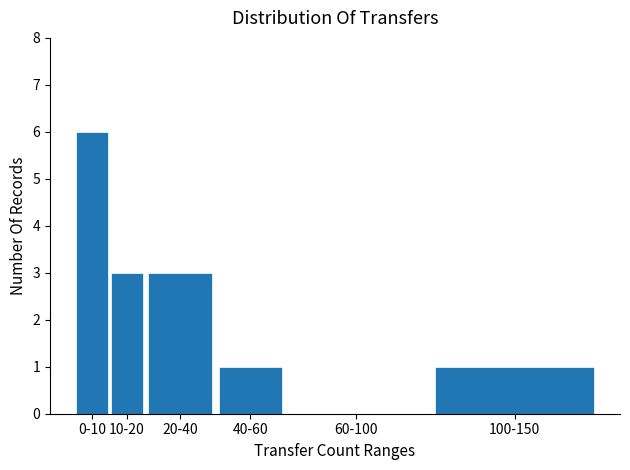

Reading left to right, transcribe all the data shown in this chart.

0-10=6	10-20=3	20-40=3	40-60=1	60-100=0	100-150=1